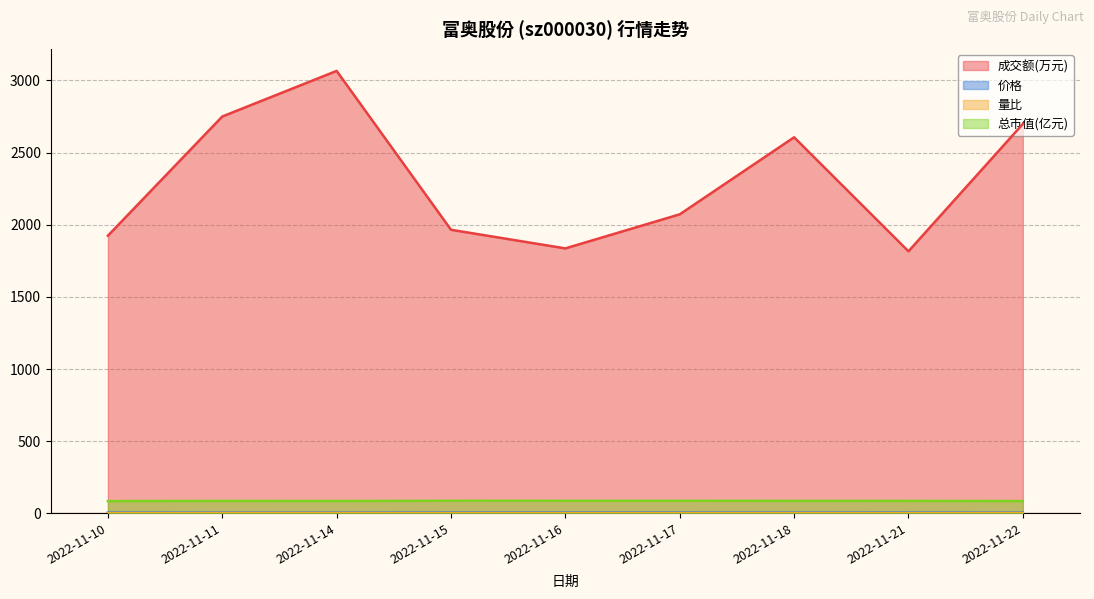

Rank the series at 2022-11-11 from highest to lowest value.

成交额(万元), 总市值(亿元), 价格, 量比